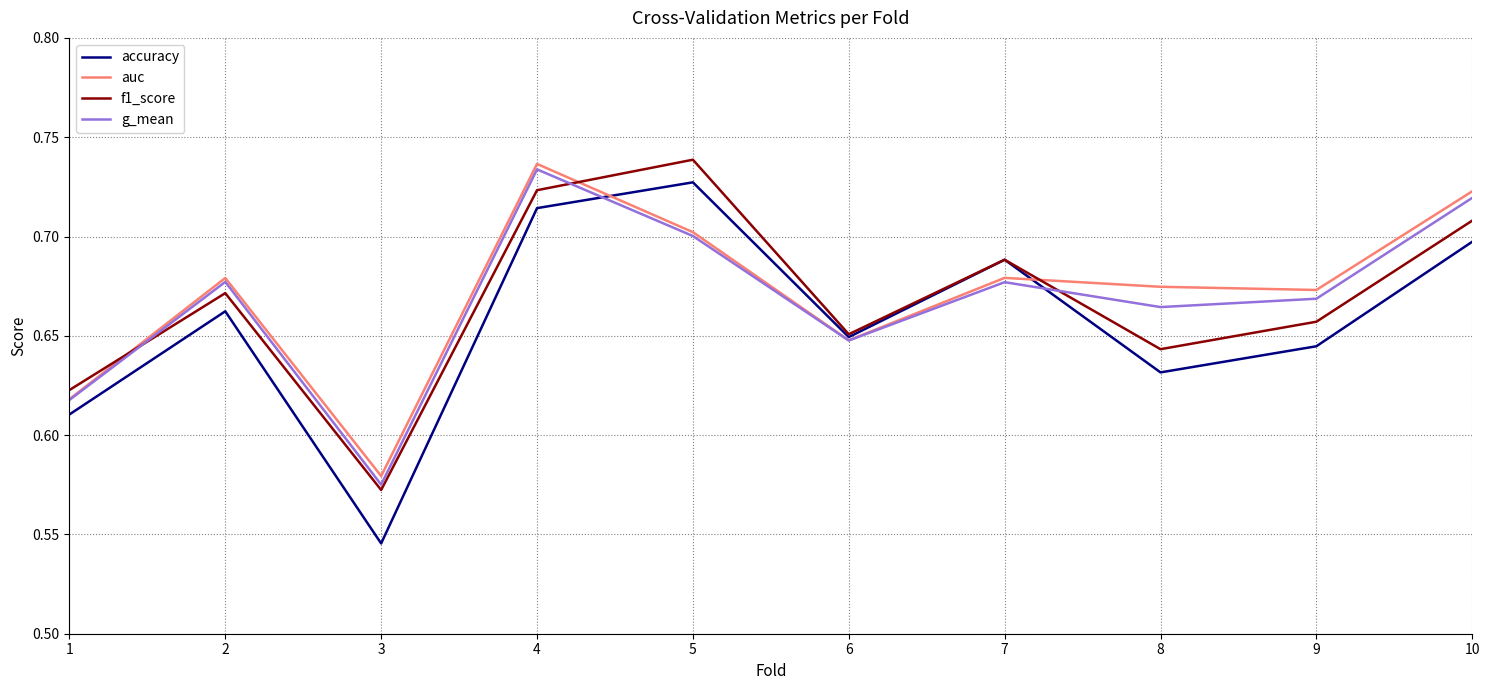

Which series has the largest range (max minus min)?

accuracy